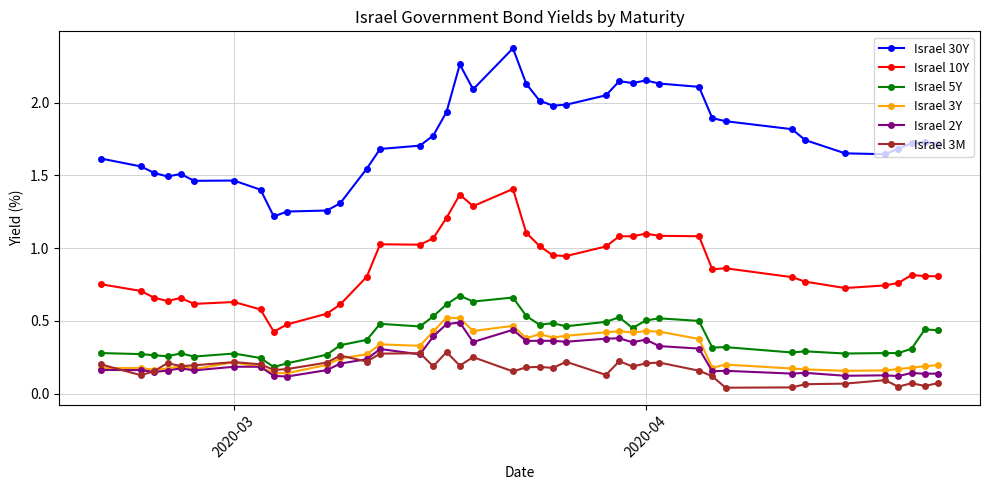

Does the chart have visible grid lines?

Yes